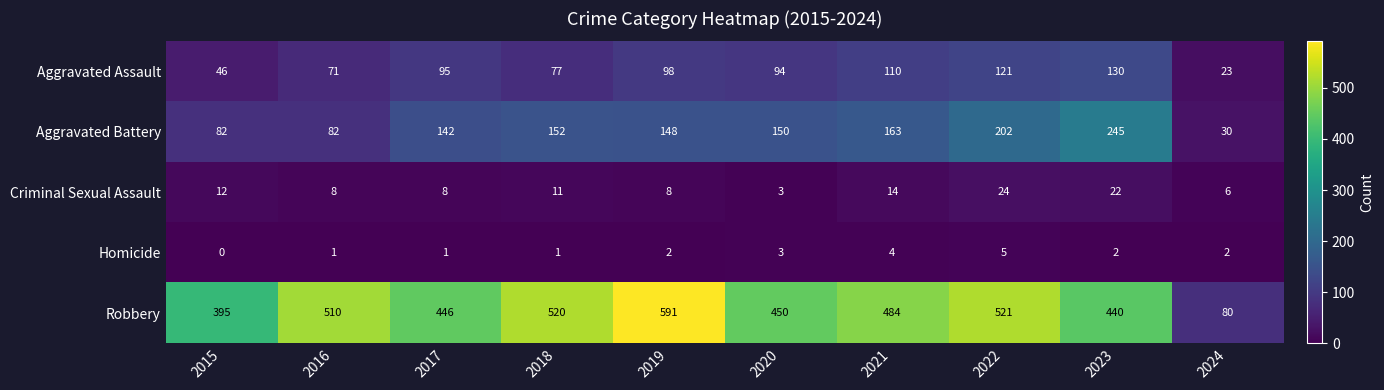

Between 2015 and 2020, which series saw the biggest shift?

Aggravated Battery